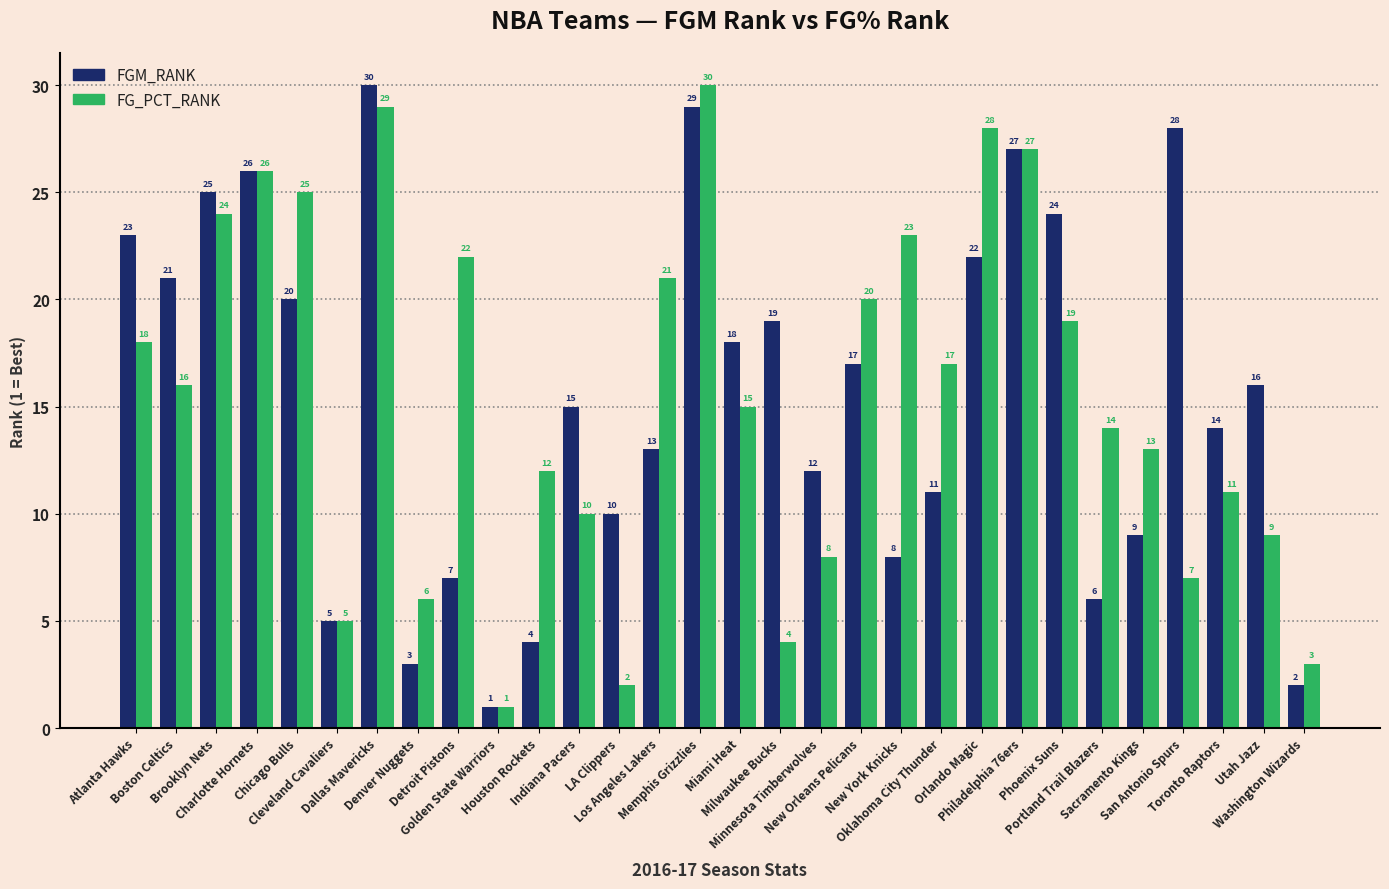

What is the lowest value of the FG_PCT_RANK series?

1